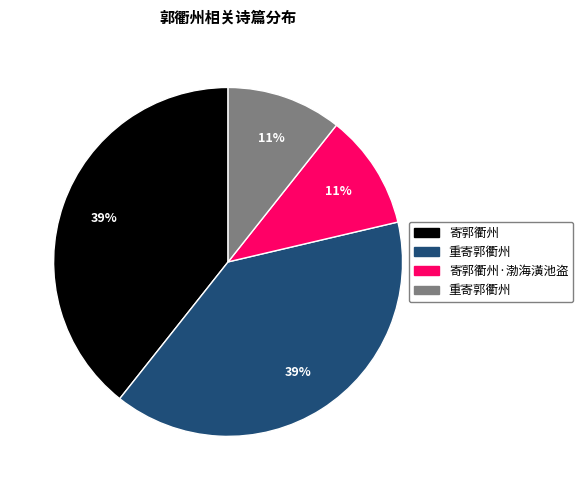

To the nearest percent, what is the average slice percentage?

25%